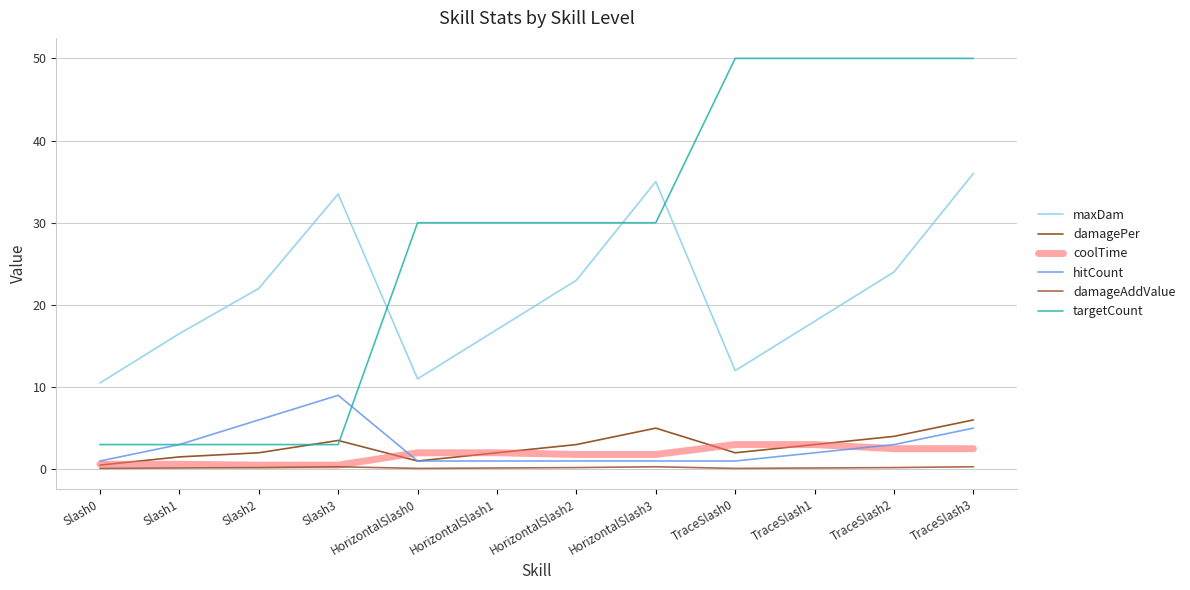

Reading left to right, transcribe all the data shown in this chart.

maxDam: Slash0=10.5	Slash1=16.5	Slash2=22.0	Slash3=33.5	HorizontalSlash0=11.0	HorizontalSlash1=17.0	HorizontalSlash2=23.0	HorizontalSlash3=35.0	TraceSlash0=12.0	TraceSlash1=18.0	TraceSlash2=24.0	TraceSlash3=36.0
damagePer: Slash0=0.5	Slash1=1.5	Slash2=2.0	Slash3=3.5	HorizontalSlash0=1.0	HorizontalSlash1=2.0	HorizontalSlash2=3.0	HorizontalSlash3=5.0	TraceSlash0=2.0	TraceSlash1=3.0	TraceSlash2=4.0	TraceSlash3=6.0
coolTime: Slash0=0.6	Slash1=0.6	Slash2=0.5	Slash3=0.5	HorizontalSlash0=2.0	HorizontalSlash1=2.0	HorizontalSlash2=1.8	HorizontalSlash3=1.8	TraceSlash0=3.0	TraceSlash1=3.0	TraceSlash2=2.5	TraceSlash3=2.5
hitCount: Slash0=1.0	Slash1=3.0	Slash2=6.0	Slash3=9.0	HorizontalSlash0=1.0	HorizontalSlash1=1.0	HorizontalSlash2=1.0	HorizontalSlash3=1.0	TraceSlash0=1.0	TraceSlash1=2.0	TraceSlash2=3.0	TraceSlash3=5.0
damageAddValue: Slash0=0.1	Slash1=0.1	Slash2=0.2	Slash3=0.3	HorizontalSlash0=0.1	HorizontalSlash1=0.1	HorizontalSlash2=0.2	HorizontalSlash3=0.3	TraceSlash0=0.1	TraceSlash1=0.1	TraceSlash2=0.2	TraceSlash3=0.3
targetCount: Slash0=3.0	Slash1=3.0	Slash2=3.0	Slash3=3.0	HorizontalSlash0=30.0	HorizontalSlash1=30.0	HorizontalSlash2=30.0	HorizontalSlash3=30.0	TraceSlash0=50.0	TraceSlash1=50.0	TraceSlash2=50.0	TraceSlash3=50.0